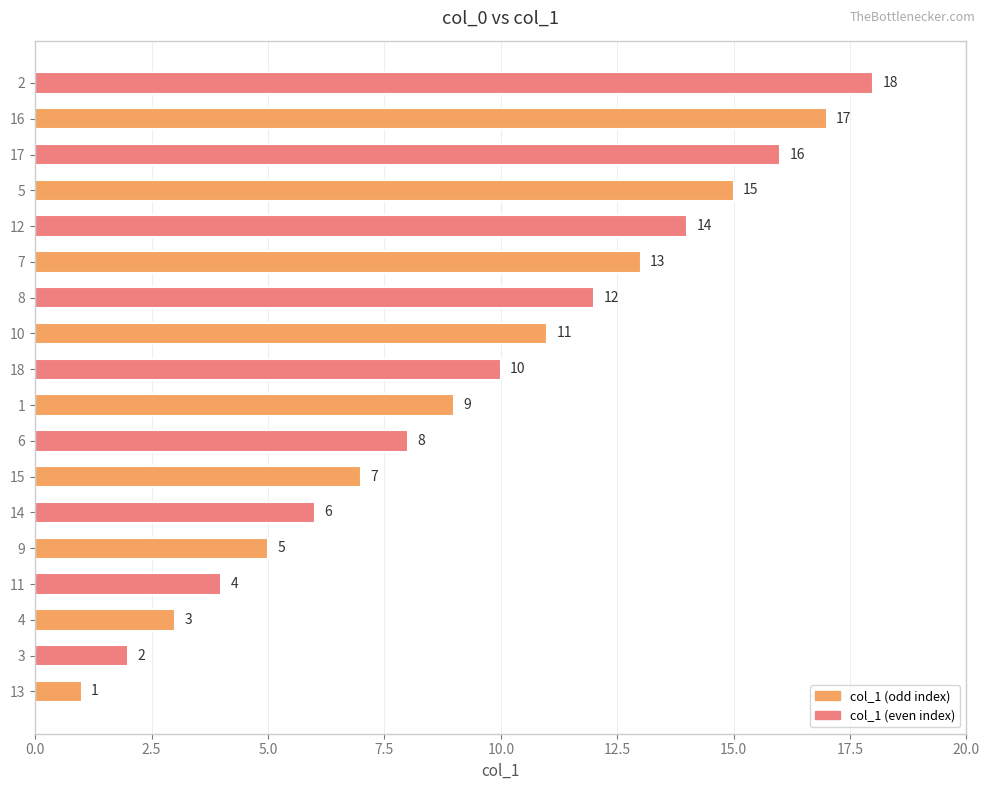

True or false: the data shows 1 at 11.

False